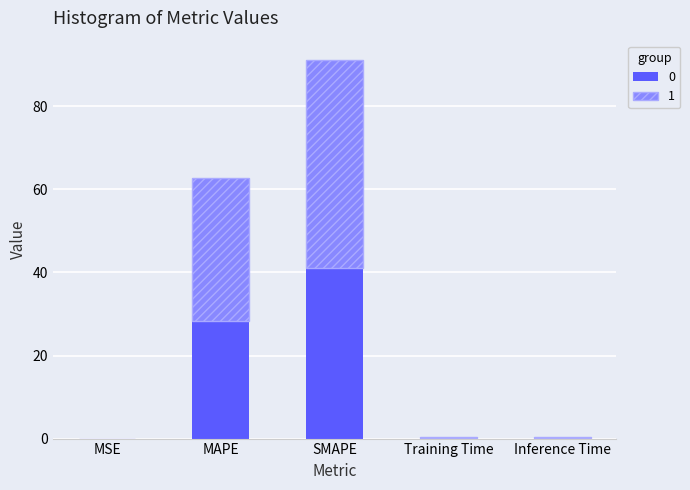

Are the bars grouped side by side (vs. stacked)?

No